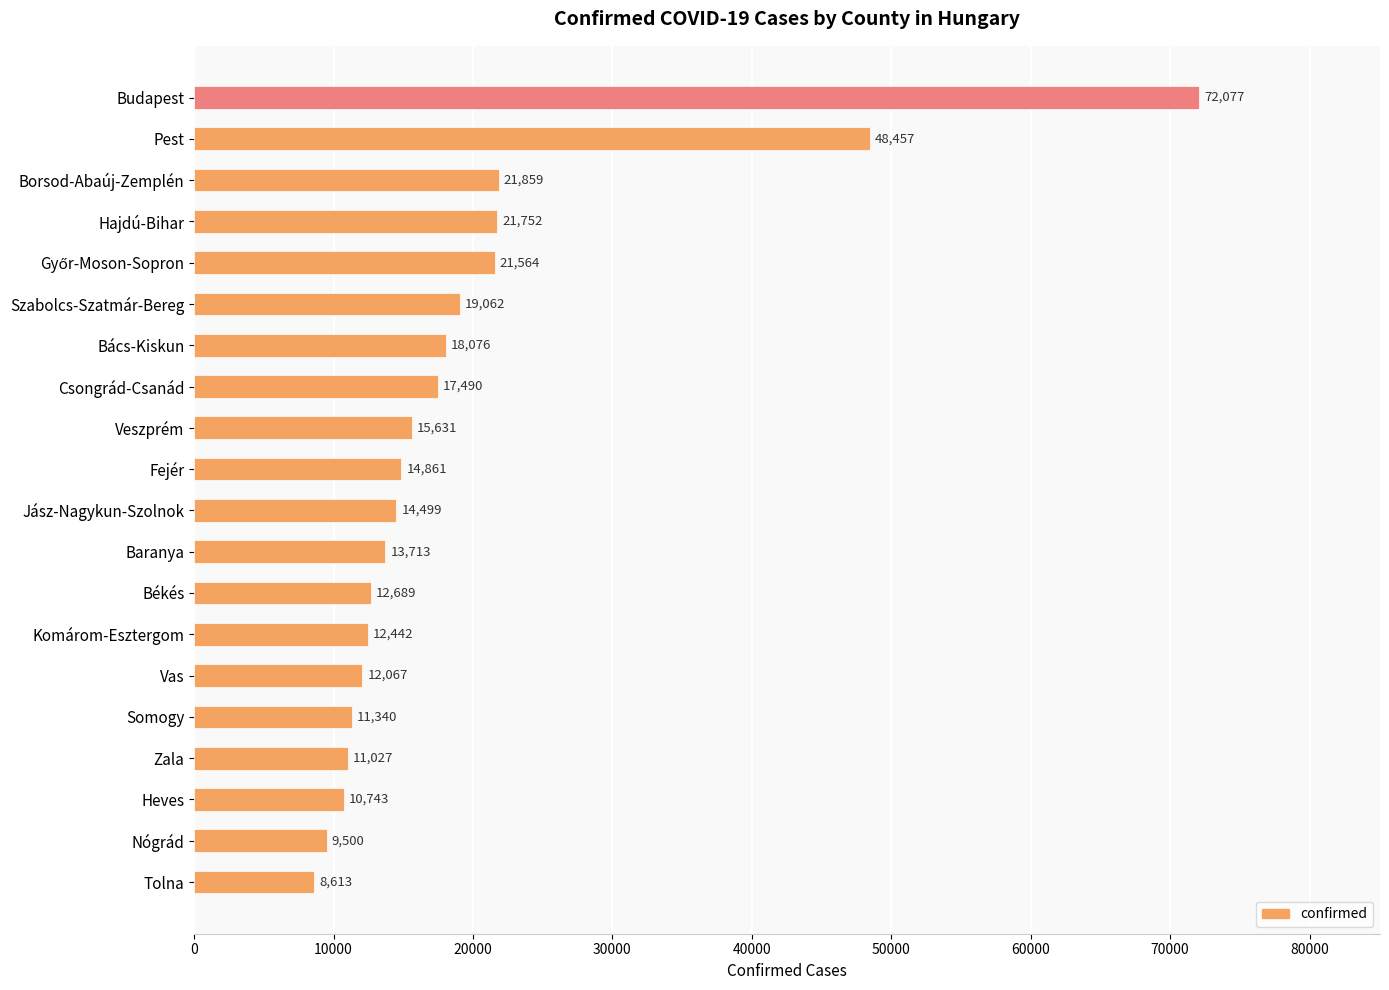

The chart shows a value of 35467 at Hajdú-Bihar. True or false?

False